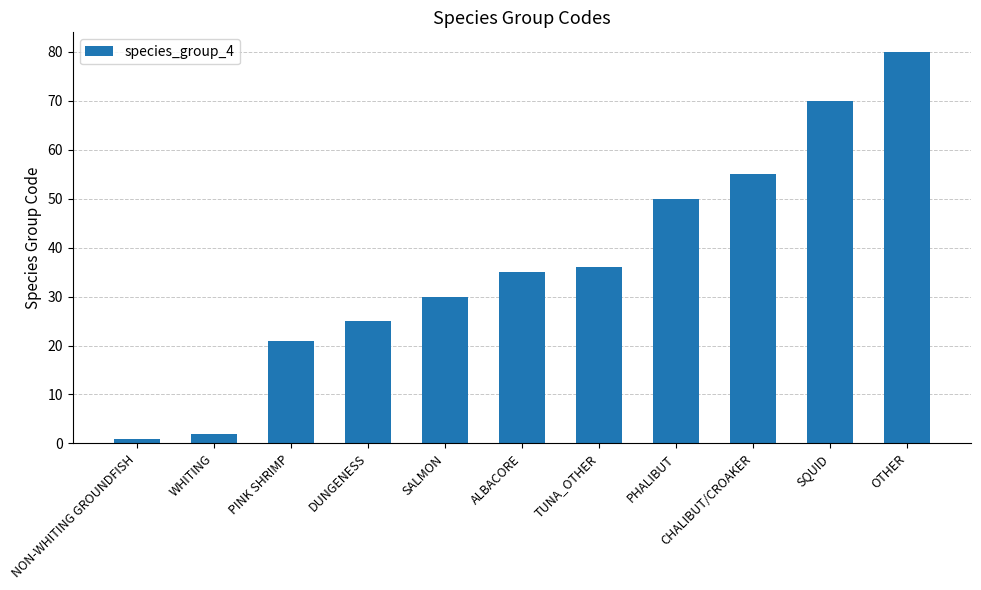

Where is the data nearest to the value 40?

TUNA_OTHER